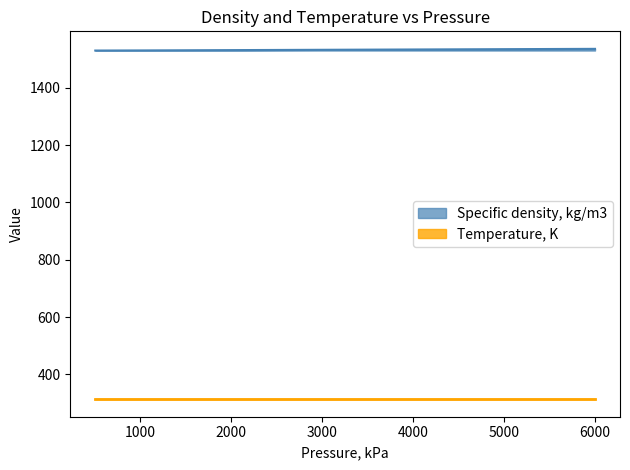

True or false: there are more than 0 points higher than both neighbors.

False